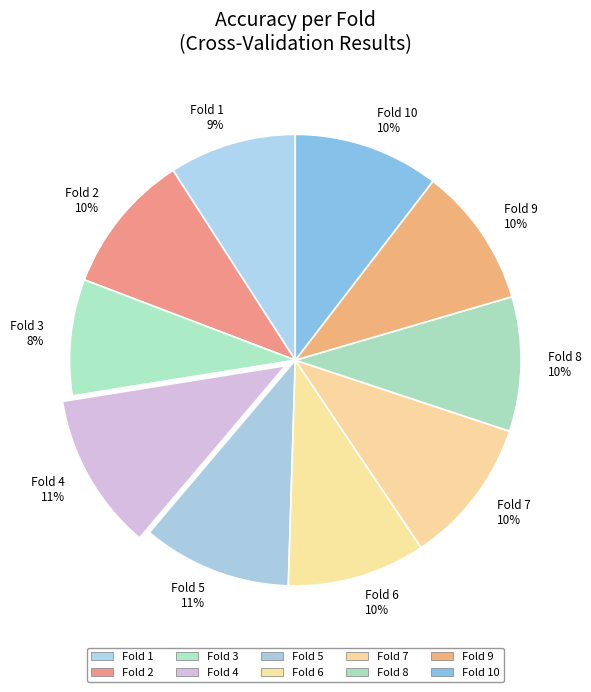

To the nearest percent, what portion does Fold 2 10% represent?

10%